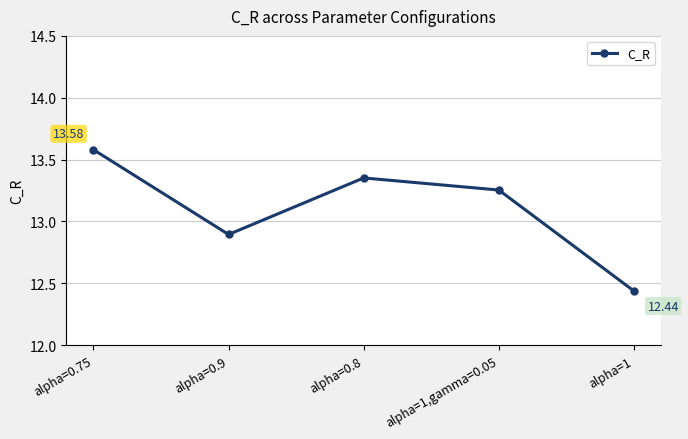

What is the sum of the values at alpha=1 and alpha=0.75?

26.0